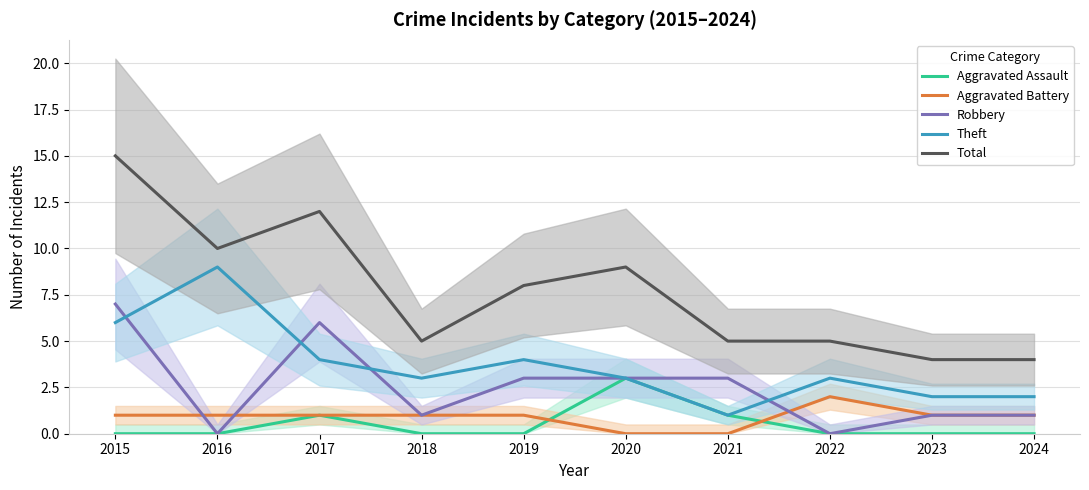

Reading left to right, what are all the values shown in this chart?

Aggravated Assault: 2015=0	2016=0	2017=1	2018=0	2019=0	2020=3	2021=1	2022=0	2023=0	2024=0
Aggravated Battery: 2015=1	2016=1	2017=1	2018=1	2019=1	2020=0	2021=0	2022=2	2023=1	2024=1
Robbery: 2015=7	2016=0	2017=6	2018=1	2019=3	2020=3	2021=3	2022=0	2023=1	2024=1
Theft: 2015=6	2016=9	2017=4	2018=3	2019=4	2020=3	2021=1	2022=3	2023=2	2024=2
Total: 2015=15	2016=10	2017=12	2018=5	2019=8	2020=9	2021=5	2022=5	2023=4	2024=4